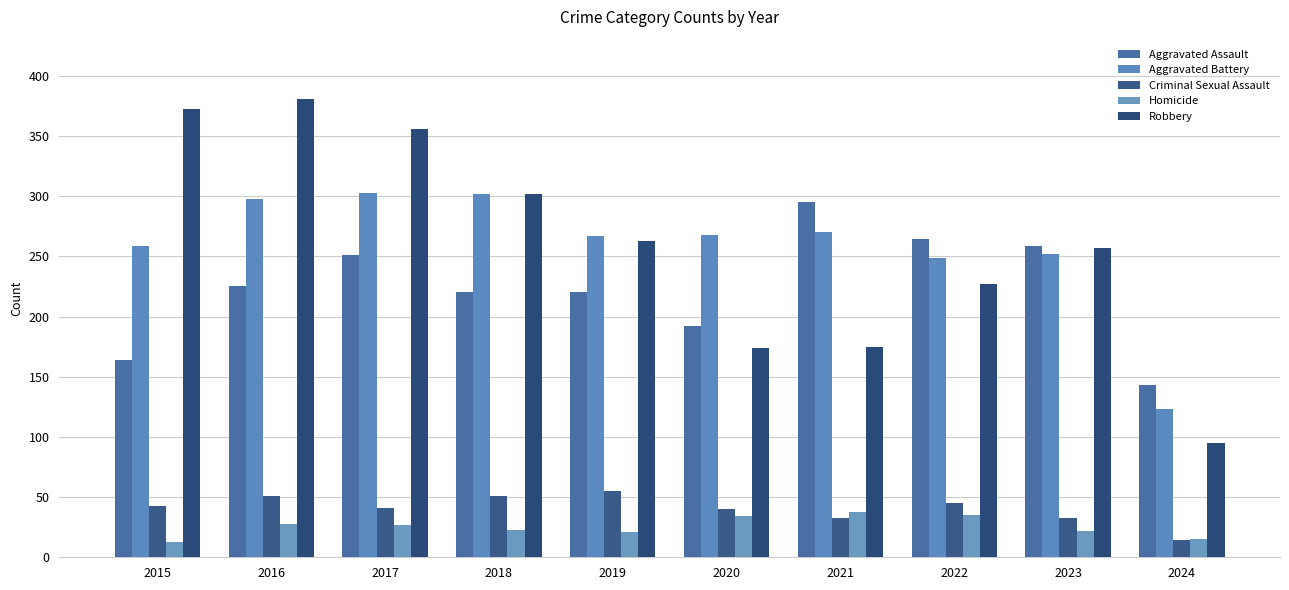

Between 2023 and 2016, which is larger?

2023